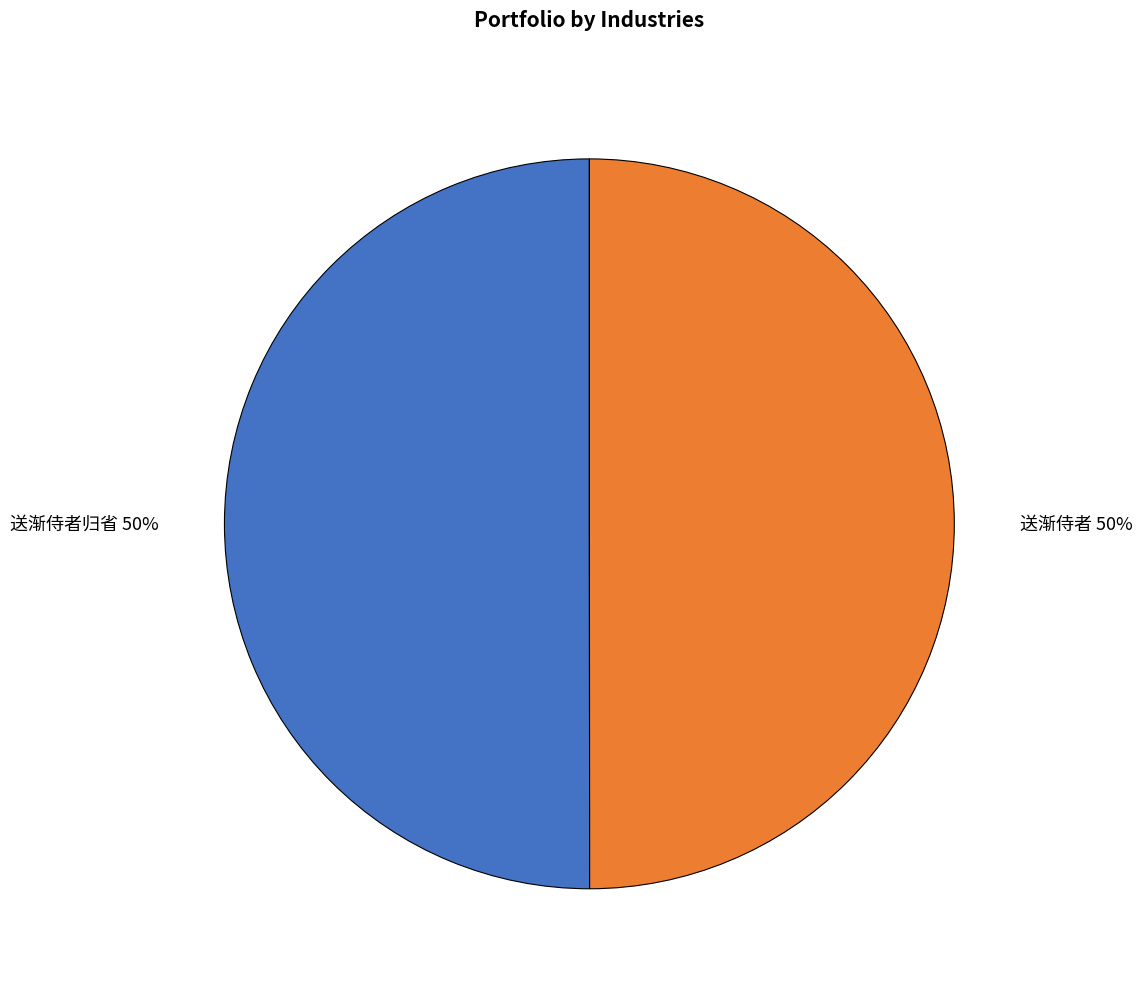

True or false: 送渐侍者 accounts for 50% of the total.

True